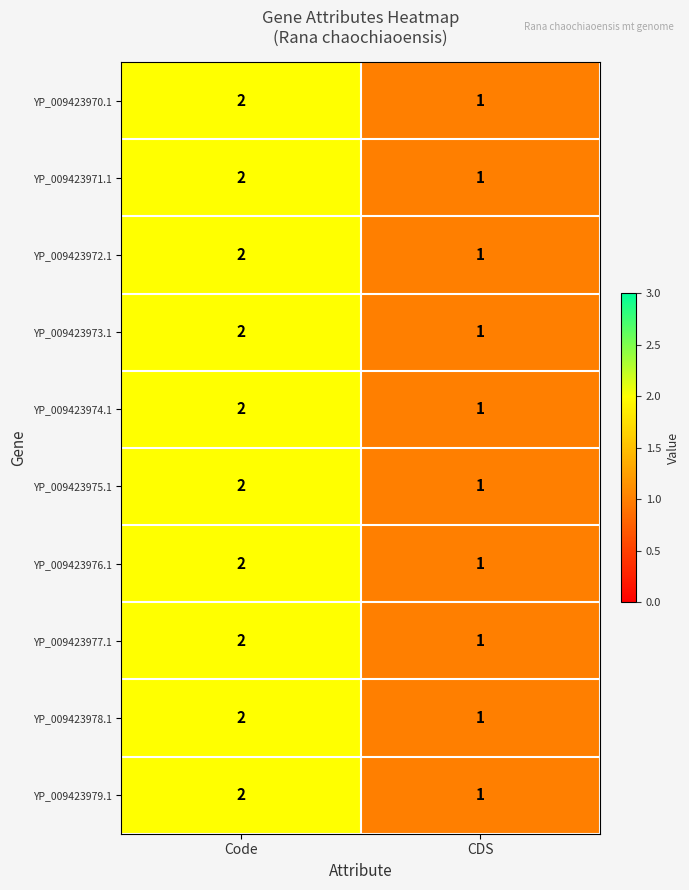

At which category is the sum across all series the highest?

Code